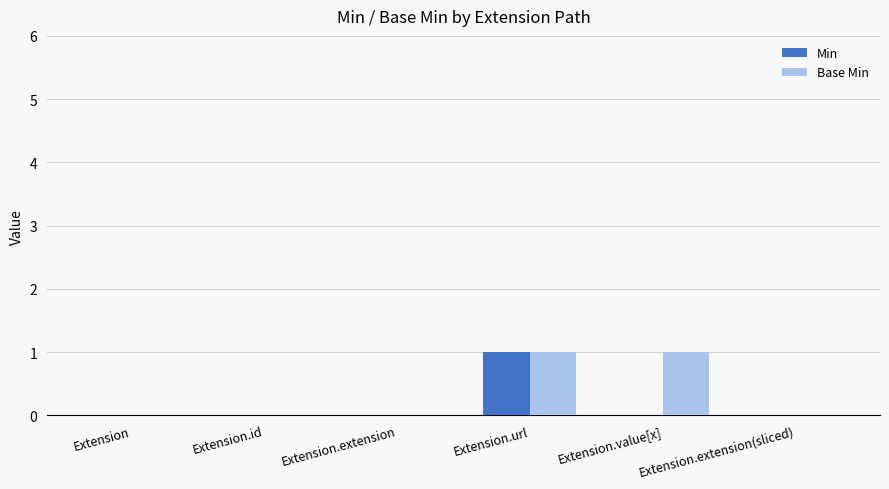

How many Min values are between 0 and 1?

6